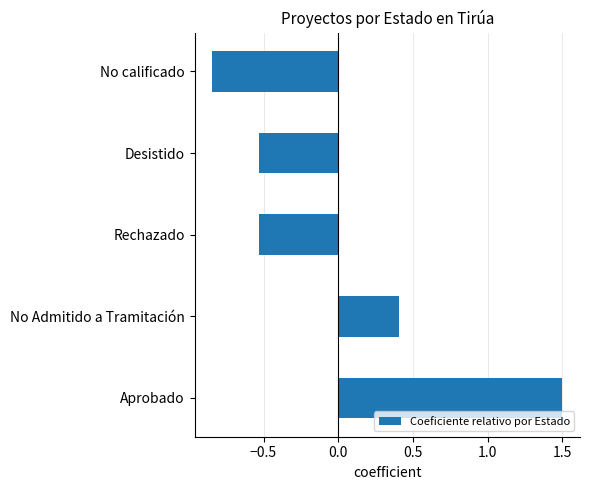

How many categories are shown in the chart?

5